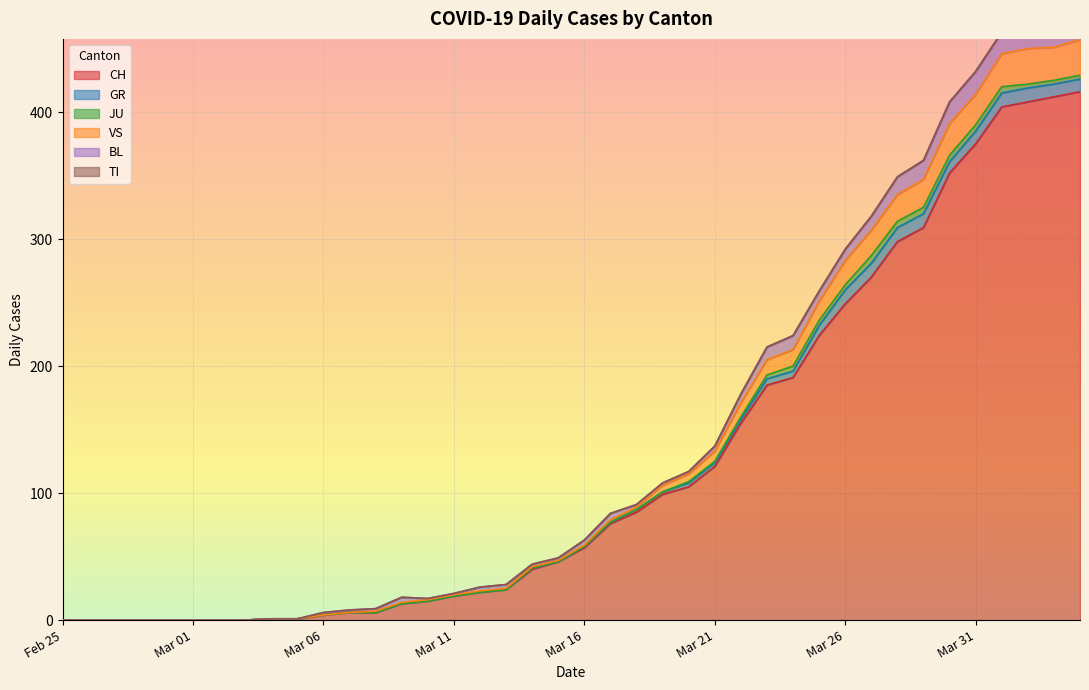

True or false: JU and BL cross at least once.

False